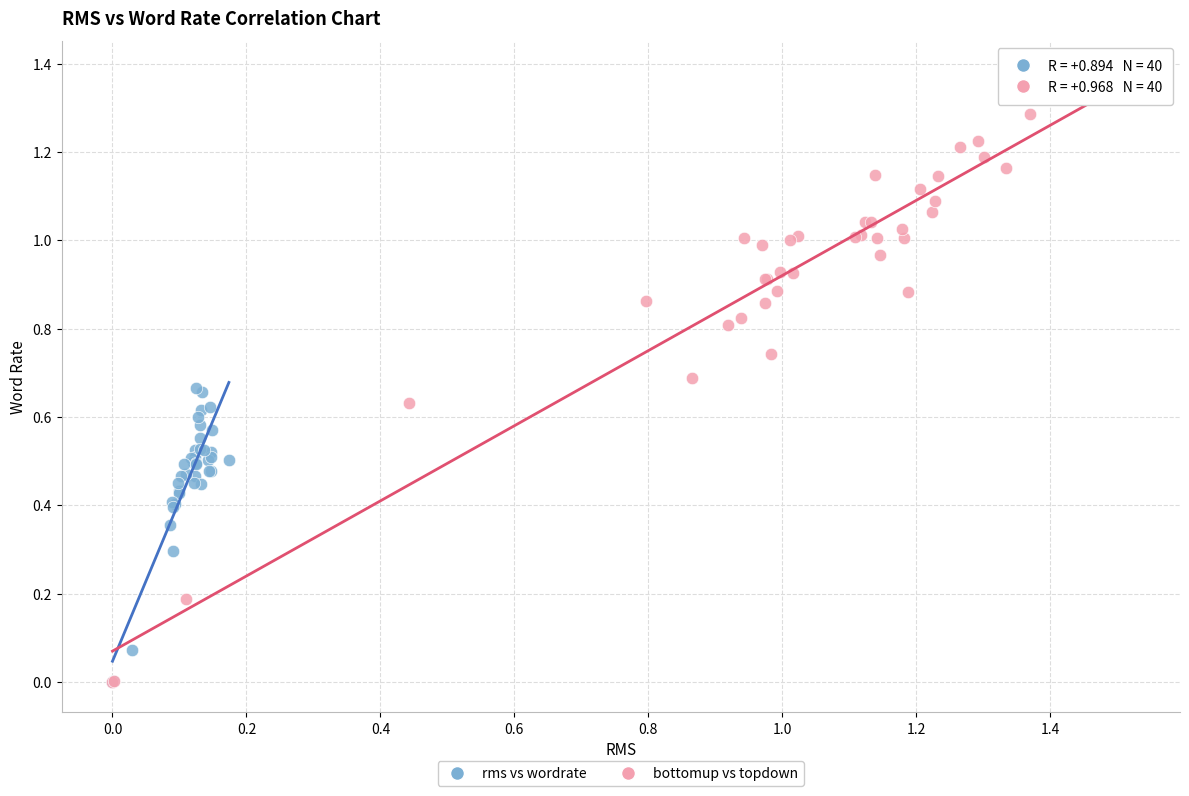

What are all the series names shown in the legend?

rms vs wordrate, bottomup vs topdown